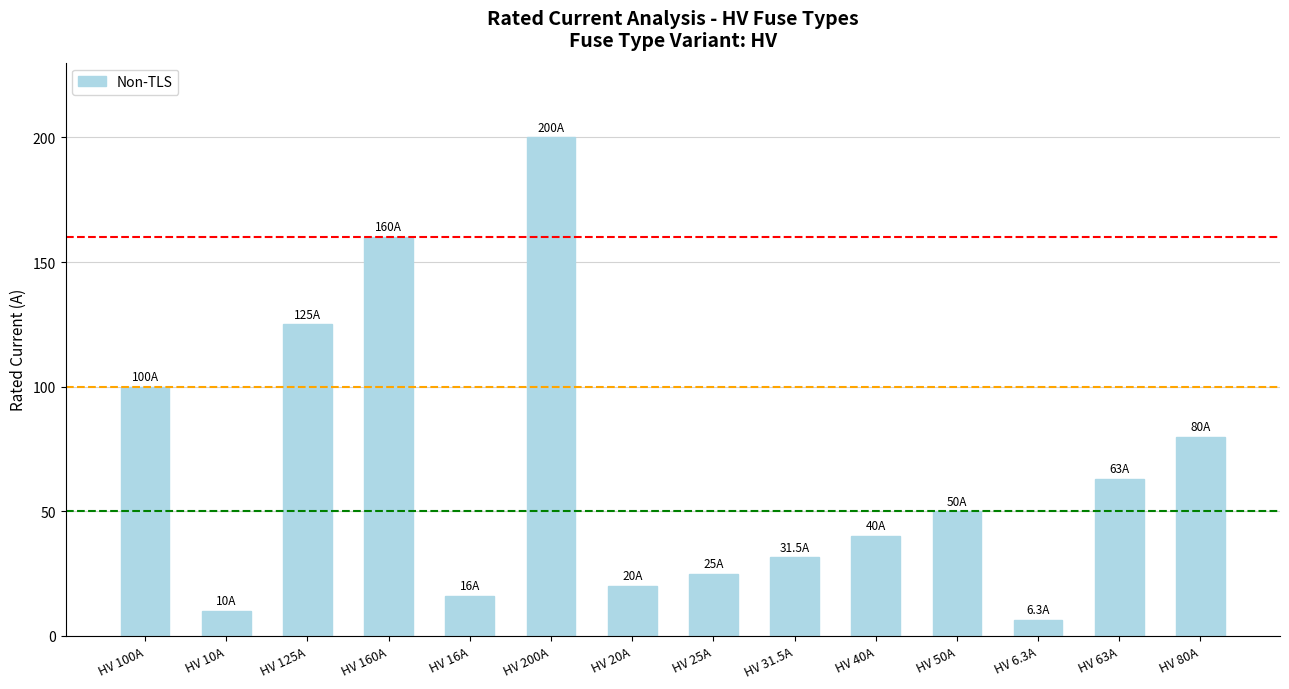

What is the minimum value shown in the chart?

6.3